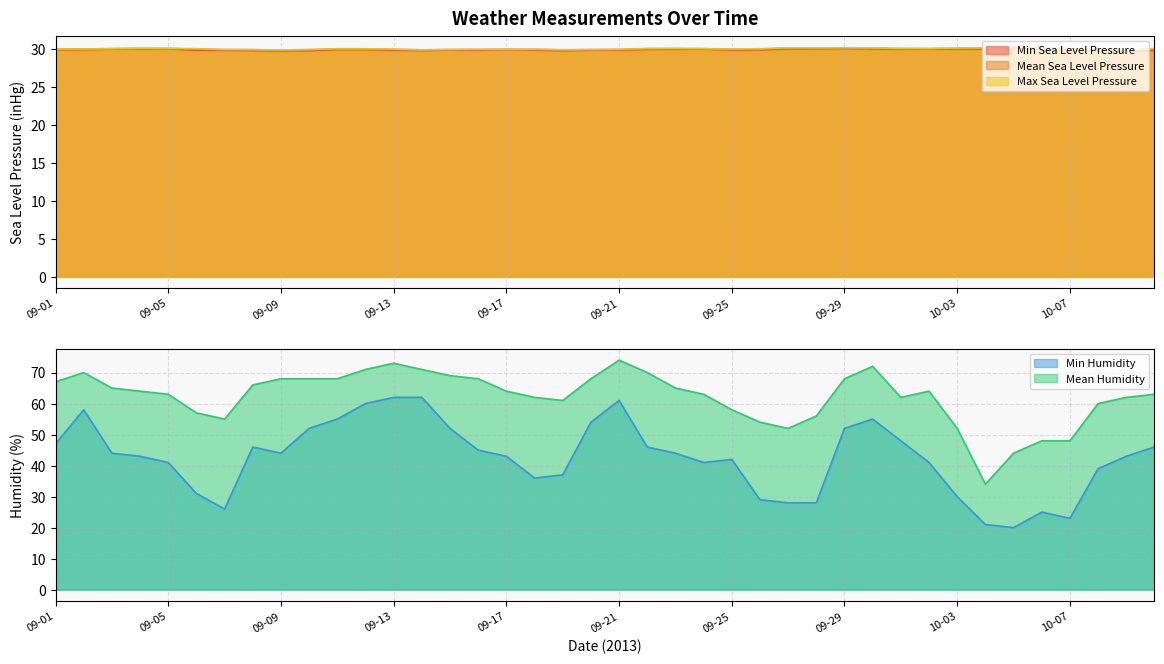

List the series in order of their peak value, highest first.

mean_humidity, min_humidity, max_sea_level_pressure, mean_sea_level_pressure, min_sea_level_pressure